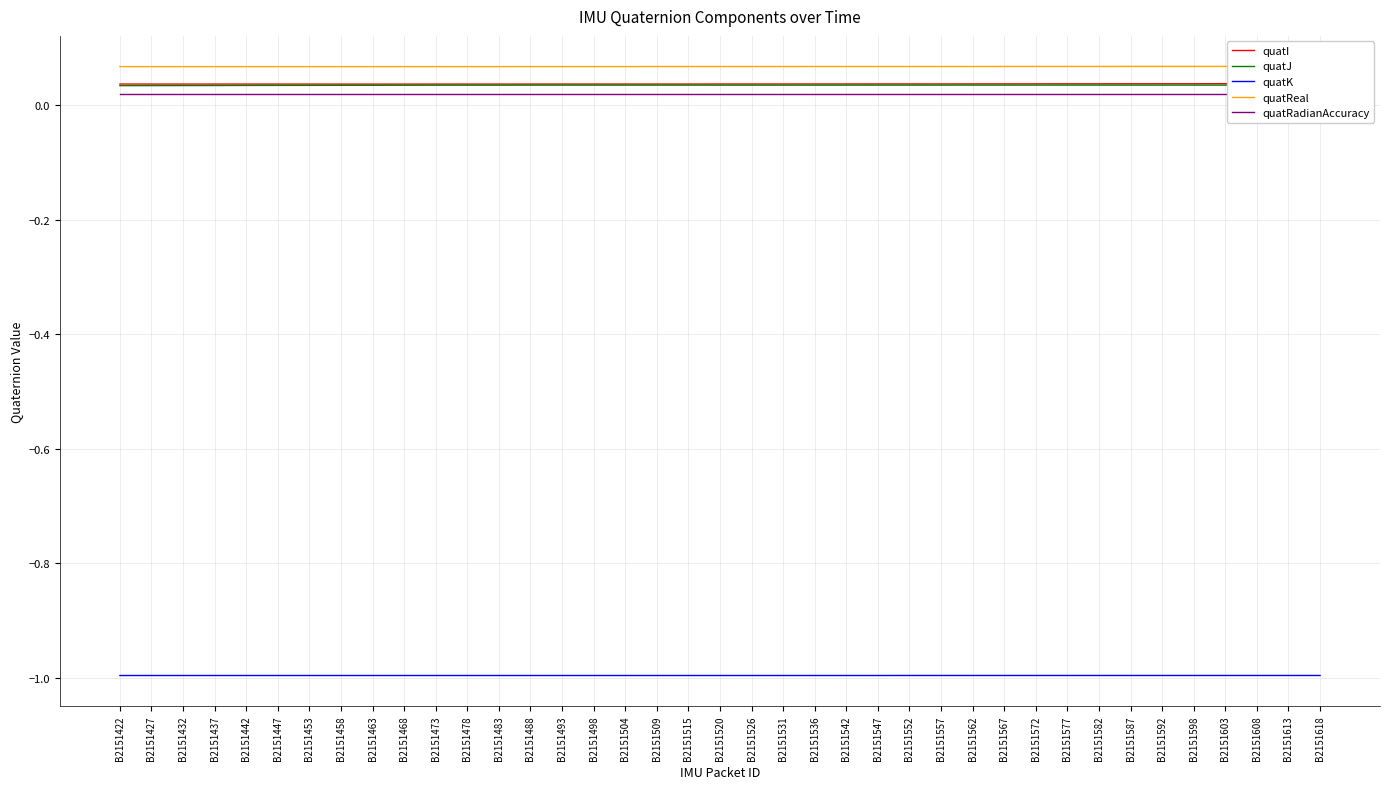

What is the average value of the quatReal series?

0.1